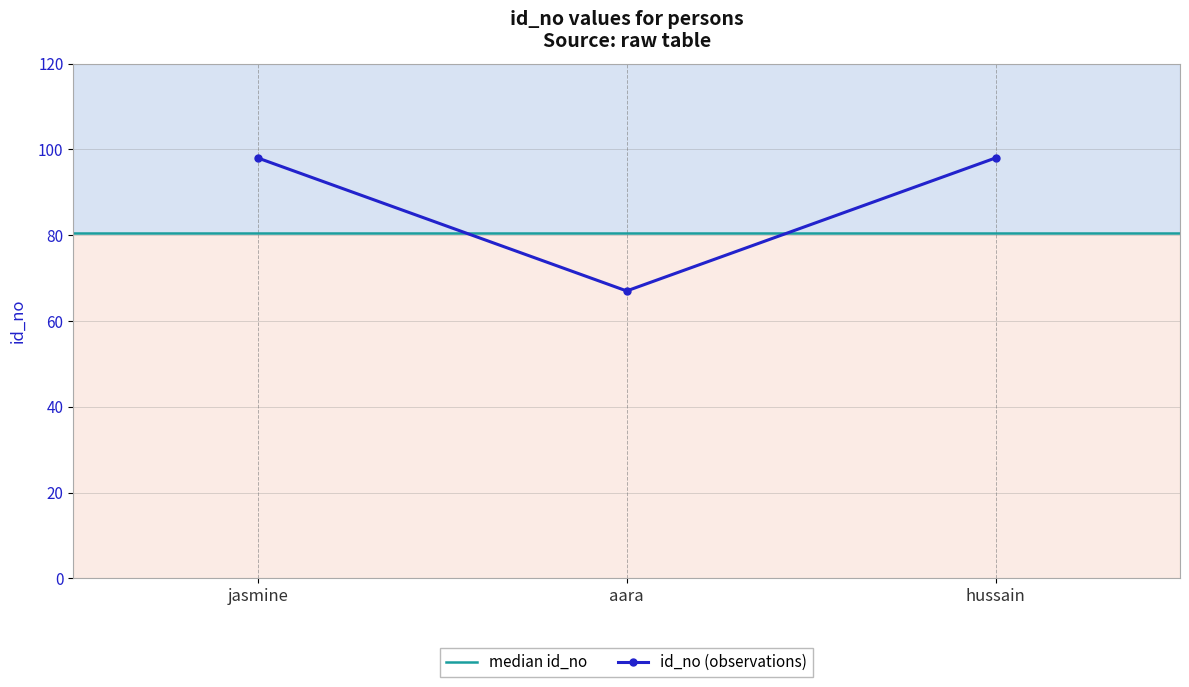

The value at hussain is 59. True or false?

False